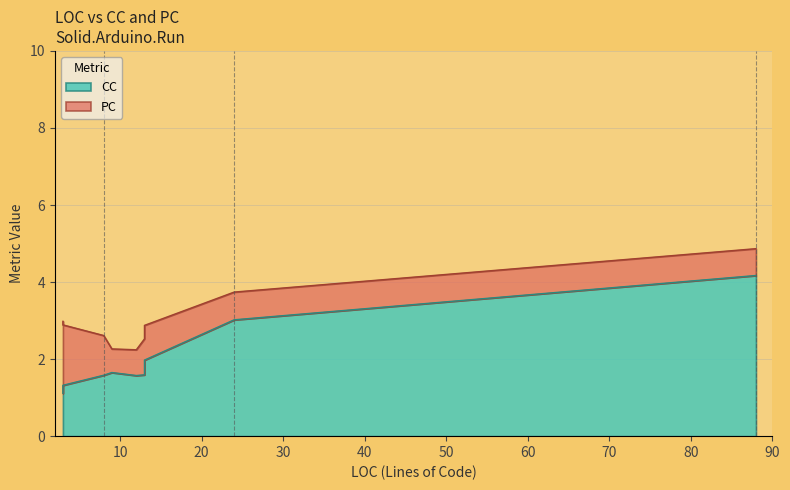

In PC, how many points are lower than both neighbors (excluding endpoints)?

2